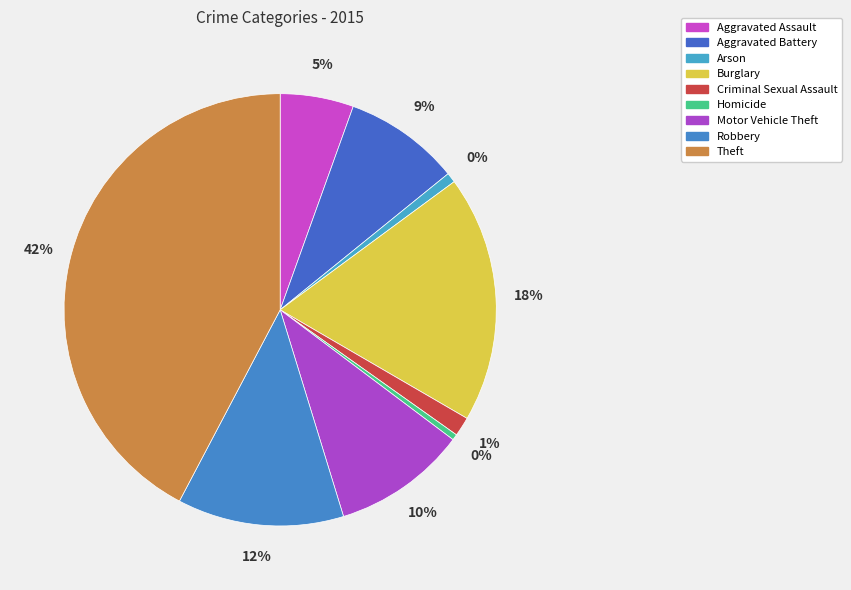

Which slice is the largest?

Theft